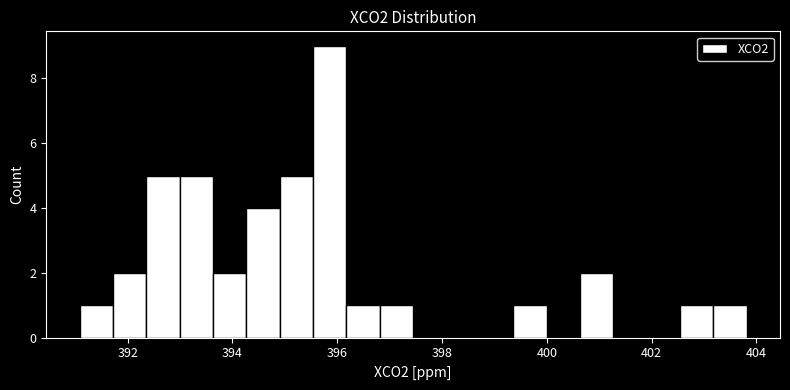

Read against the x-axis, roughly where is the centre of the tallest bar?

395.8